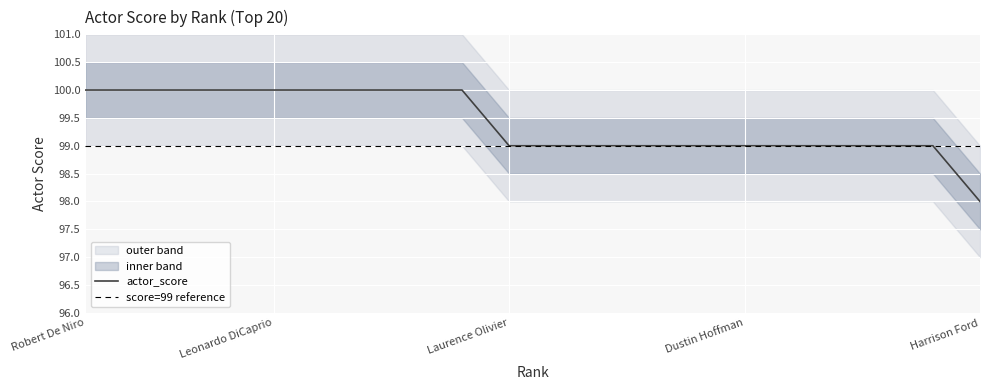

The value of actor_score at Leonardo DiCaprio is 100. True or false?

True